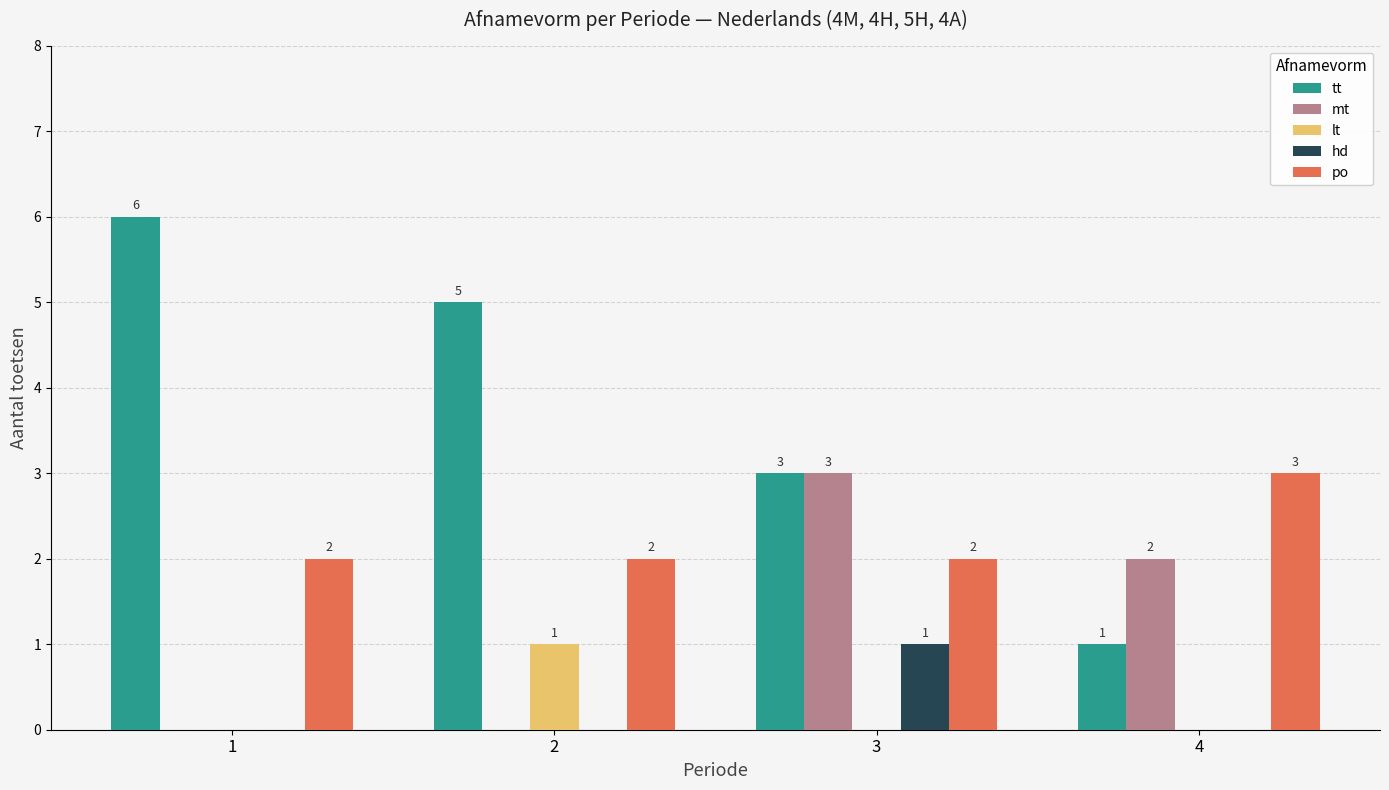

How many tt values are between 3 and 6?

3